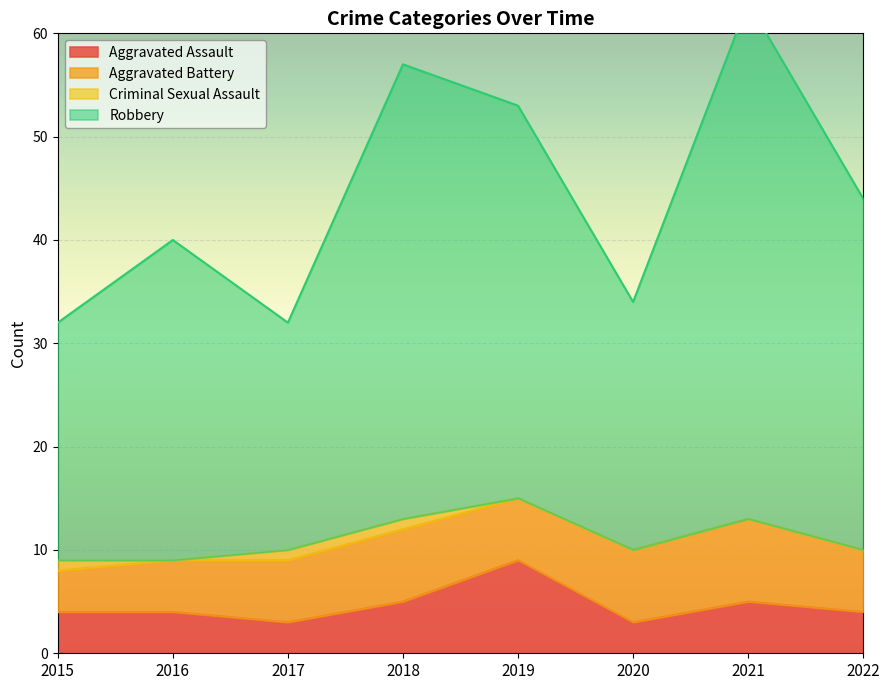

At which label does Aggravated Assault first exceed 4?

2018